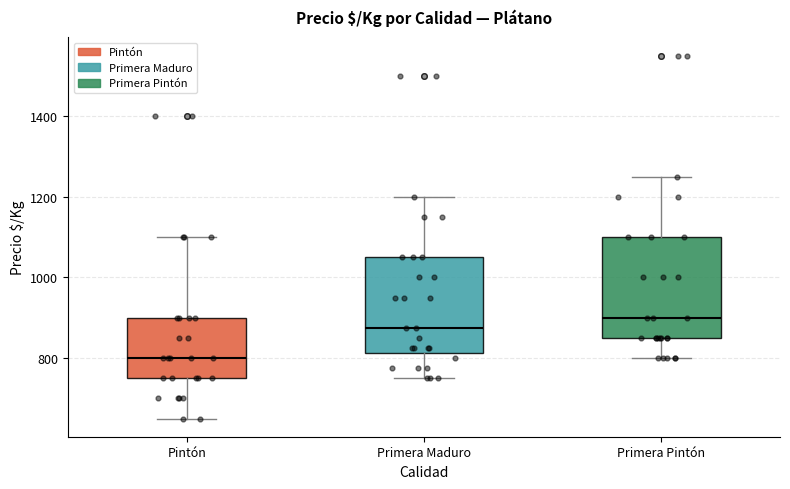

Reading left to right, transcribe this box plot: for each box, give where its median line is, the range the box spans, and where its two whiskers end, as read against the y-axis. The values are not printed on the chart, so give them approximately, as read against the axis.

Pintón: median 800, box 760 to 900, whiskers 660 to 1100
Primera Maduro: median 880, box 820 to 1060, whiskers 760 to 1200
Primera Pintón: median 900, box 860 to 1100, whiskers 800 to 1260